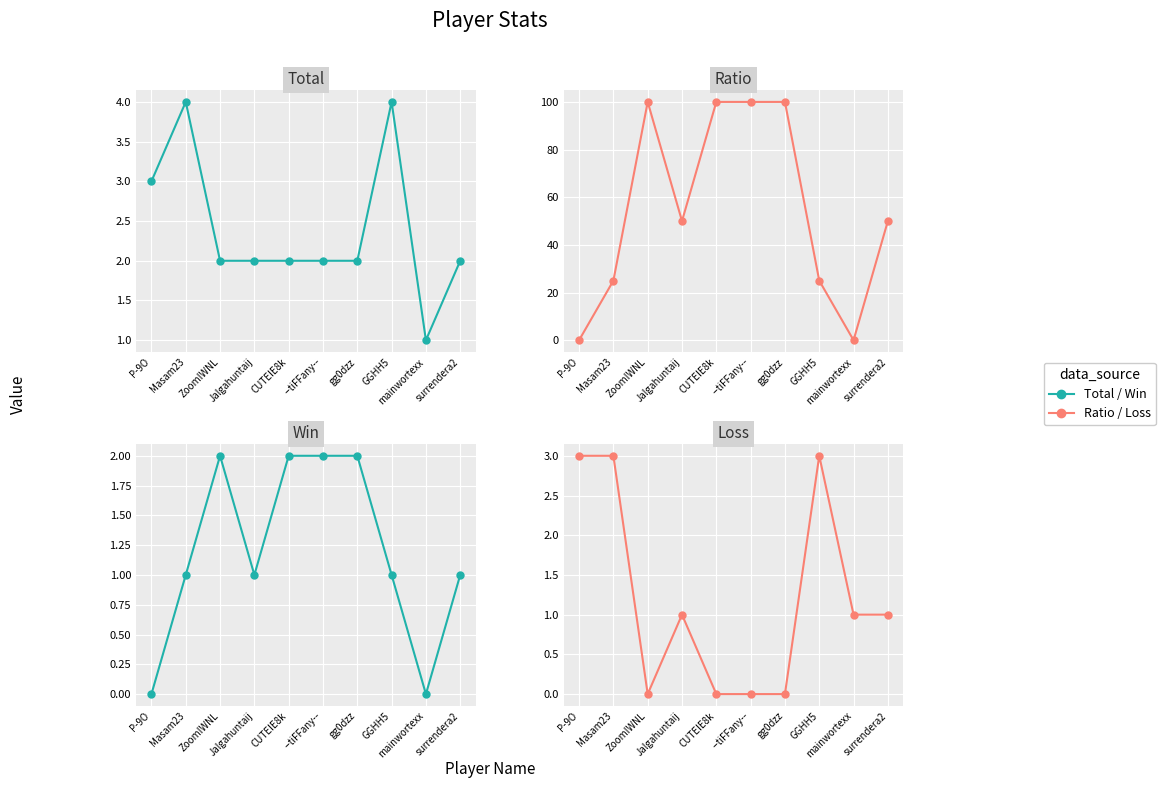

Reading left to right, extract all data points from this chart.

Total: 3	4	2	2	2	2	2	4	1	2
Ratio: 0	25	100	50	100	100	100	25	0	50
Win: 0	1	2	1	2	2	2	1	0	1
Loss: 3	3	0	1	0	0	0	3	1	1